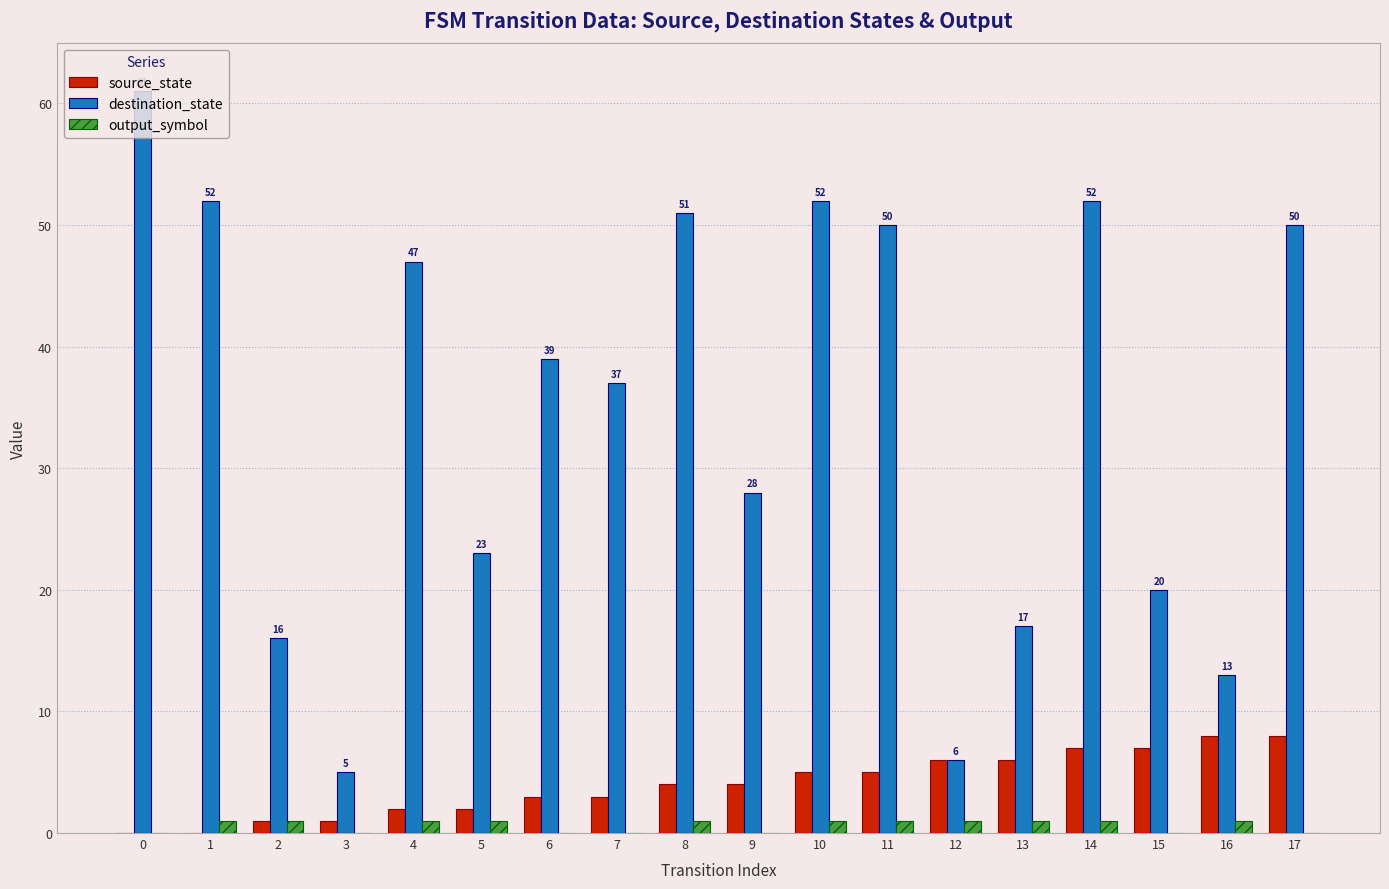

Which series changed the most between 5 and 12?

destination_state